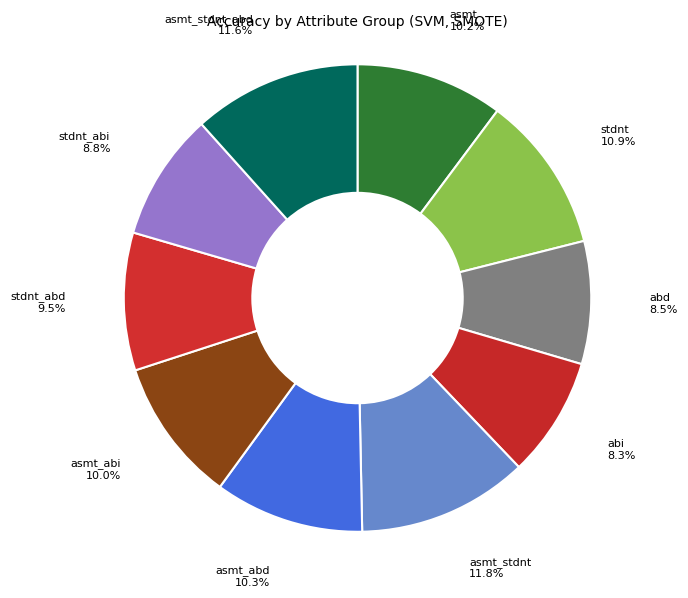

How many segments does this pie chart have?

10